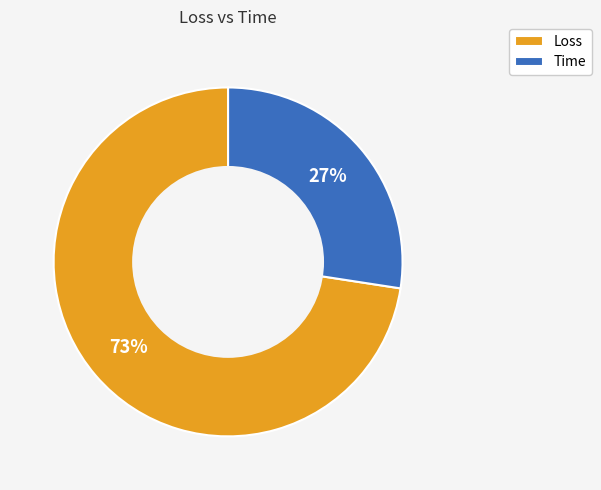

To the nearest percent, what is the average slice percentage?

50%